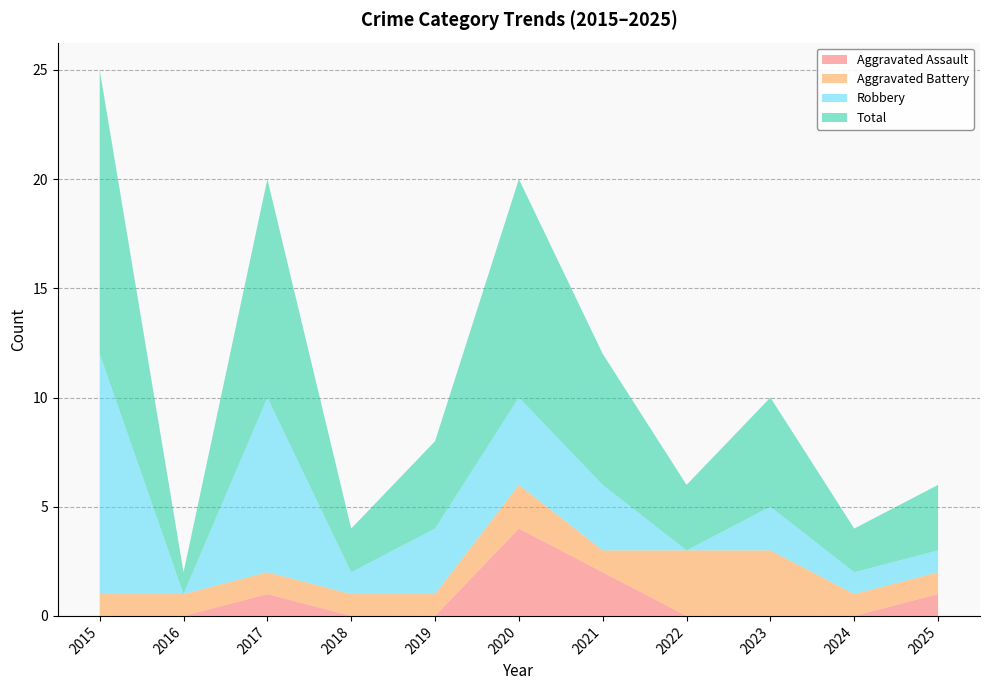

Reading left to right, transcribe all the data shown in this chart.

Aggravated Assault: 0	0	1	0	0	4	2	0	0	0	1
Aggravated Battery: 1	1	1	1	1	2	1	3	3	1	1
Robbery: 11	0	8	1	3	4	3	0	2	1	1
Total: 13	1	10	2	4	10	6	3	5	2	3